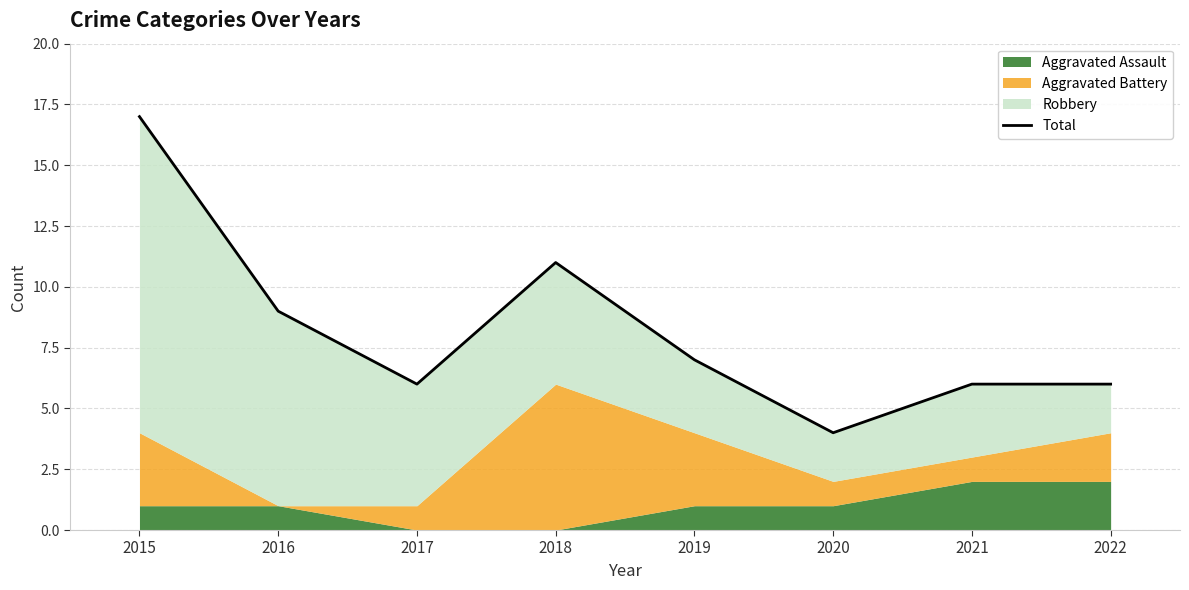

Which category has the highest value across all series?

2015